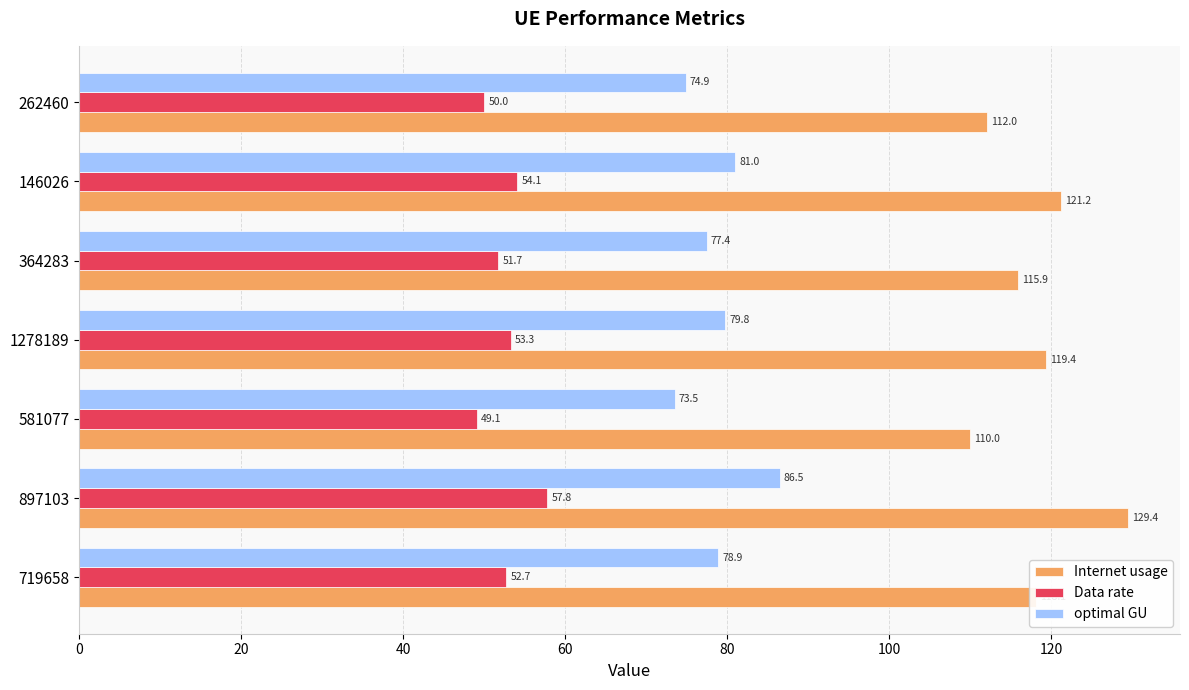

The Data rate series shows 50.0 at 262460. True or false?

True